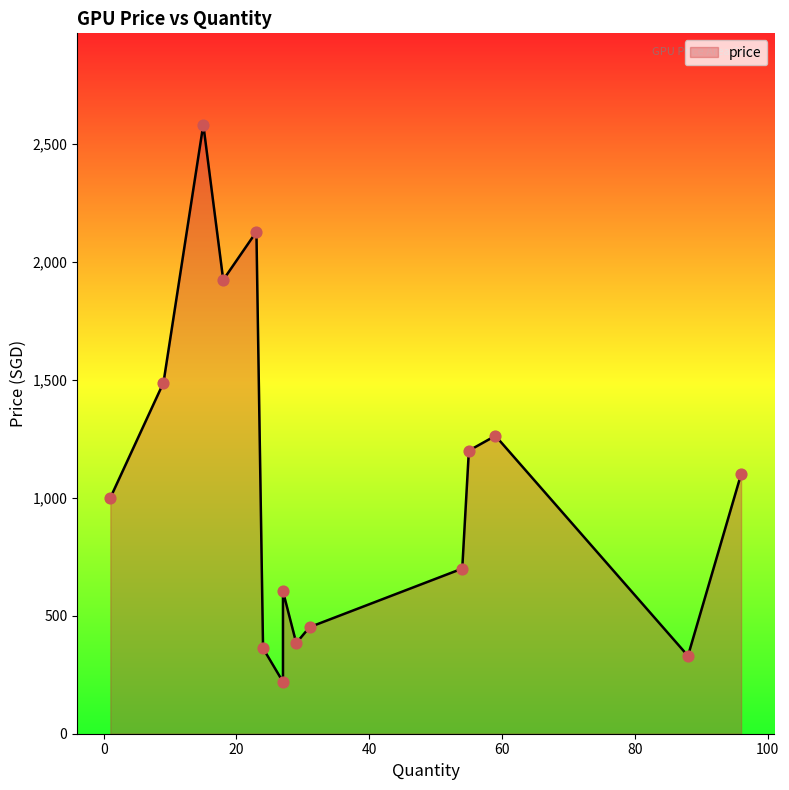

What is the ratio of the value at 59 to the value at 18?

0.7